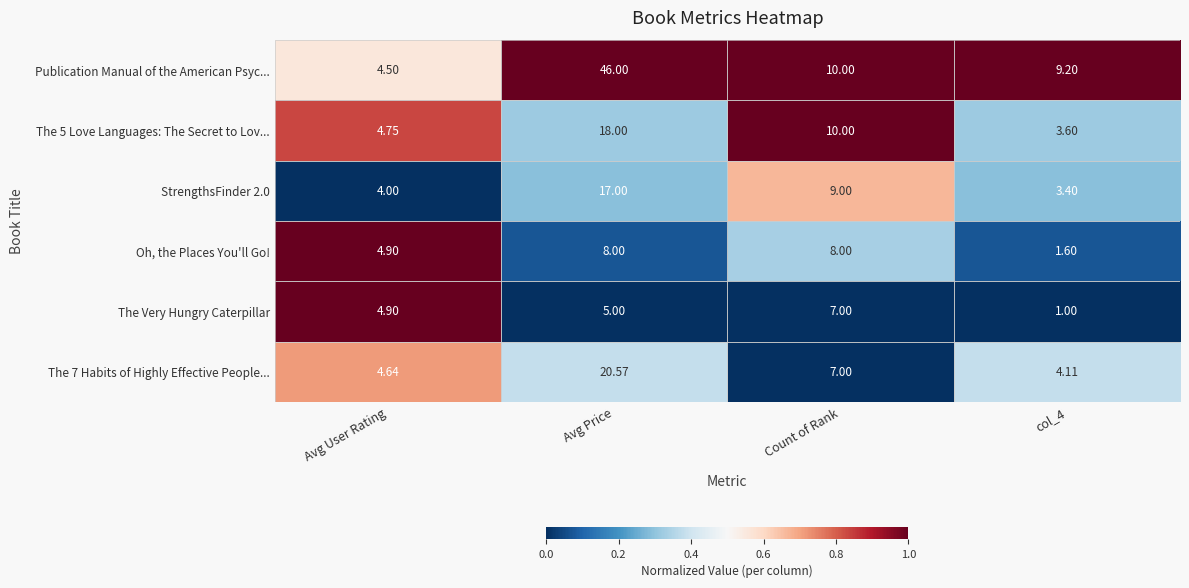

At which category does the chart reach its peak across all series?

Avg Price